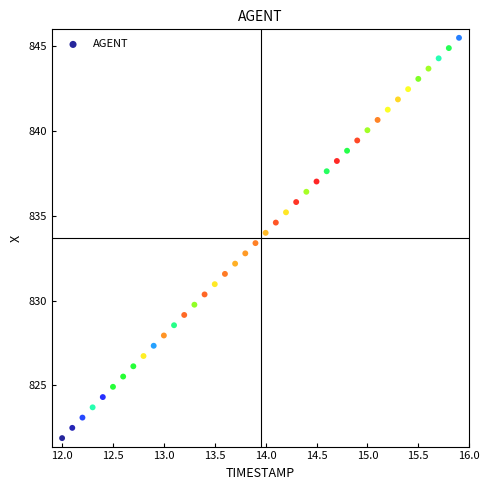

What is the range of Y values (max minus min)?

23.6